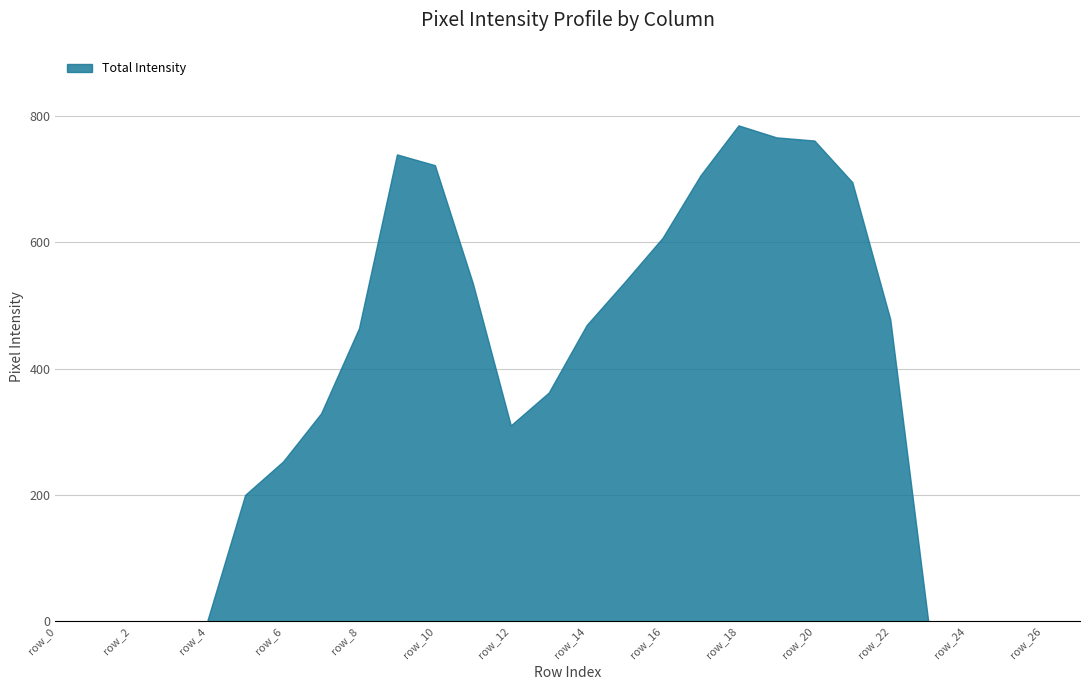

What is the maximum value shown in the chart?

785